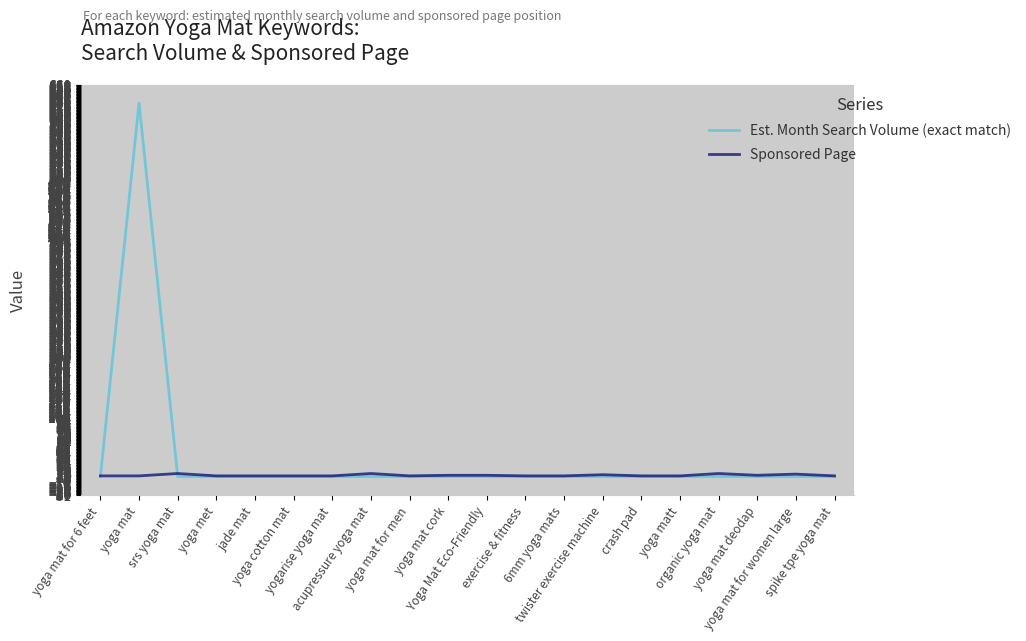

Between which two adjacent categories do Est. Month Search Volume (exact match) and Sponsored Page first intersect?

yoga mat for 6 feet and yoga mat